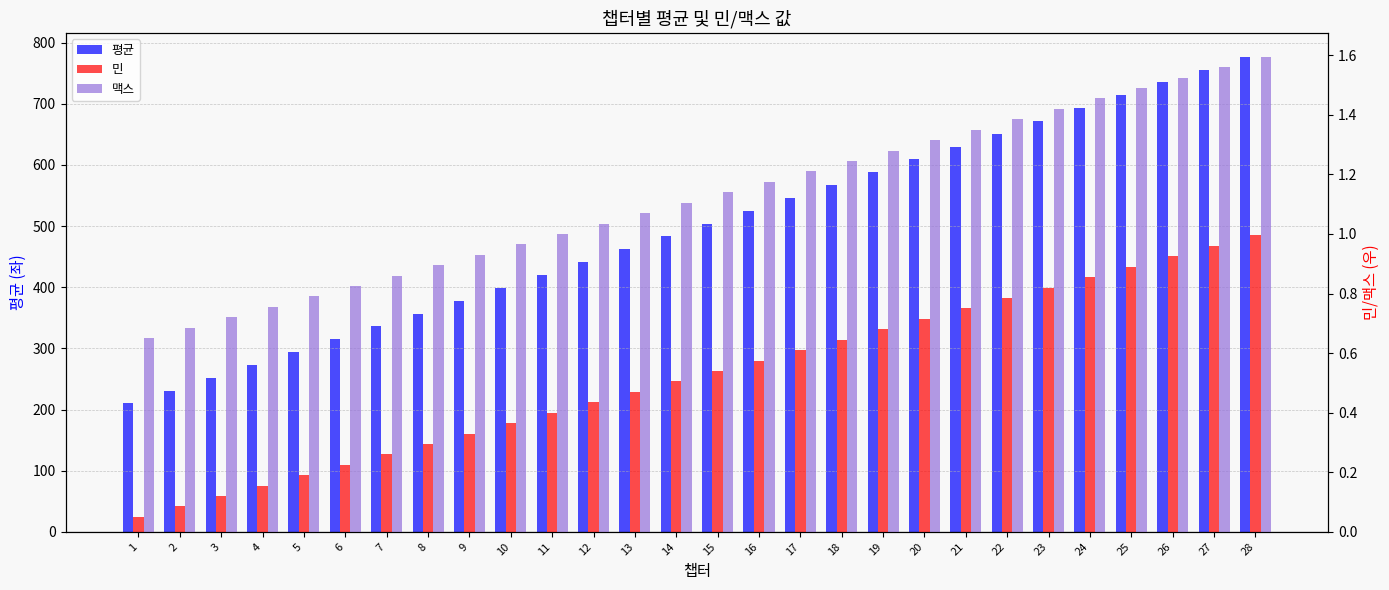

What is the maximum value for 맥스?

1.6